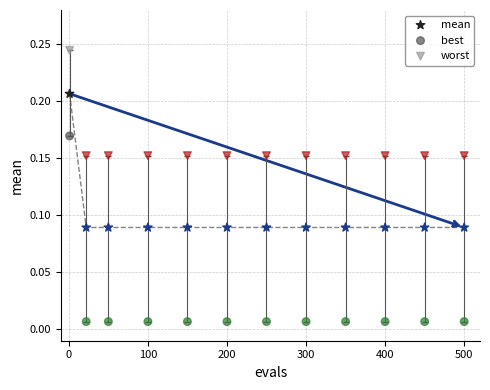

Which series contains the highest Y value?

worst